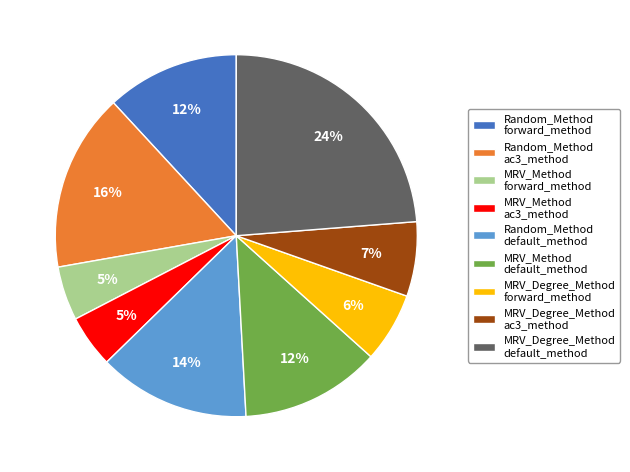

Which slice is the largest?

MRV_Degree_Method default_method